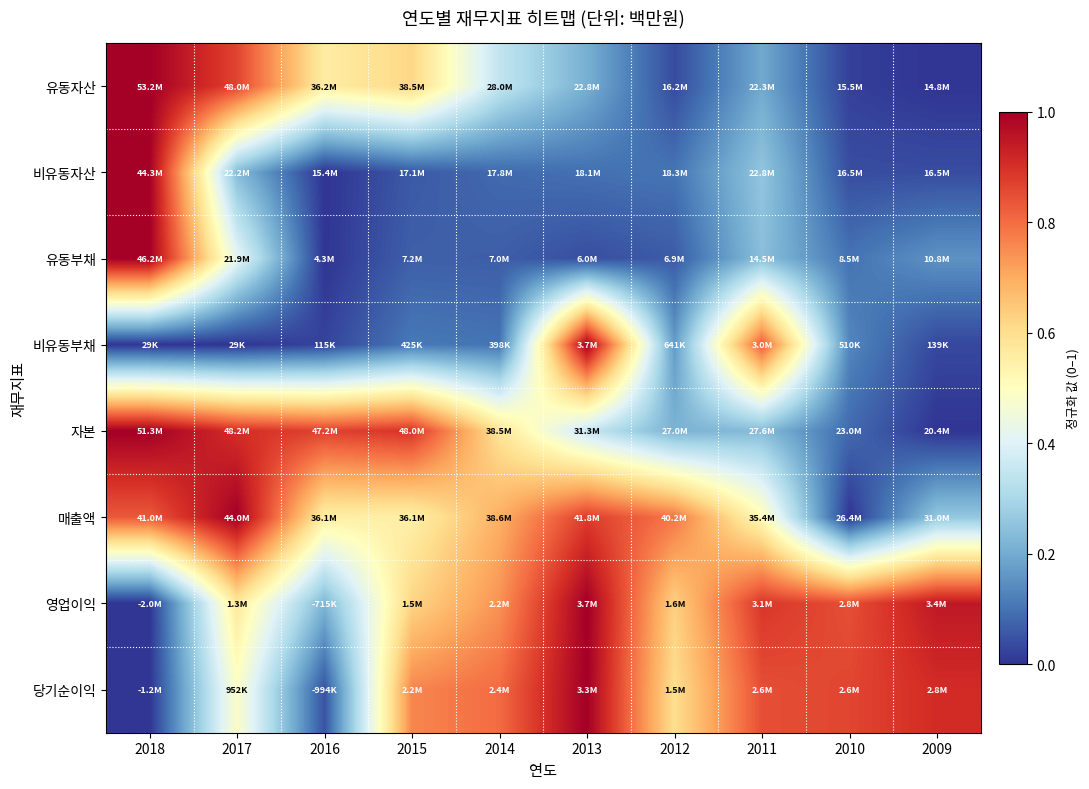

At 2015, list the series in order from largest to smallest.

자본, 당기순이익, 영업이익, 유동자산, 매출액, 비유동부채, 유동부채, 비유동자산